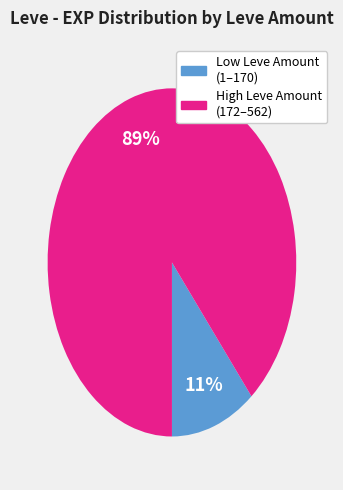

Is there a majority slice in this chart?

Yes